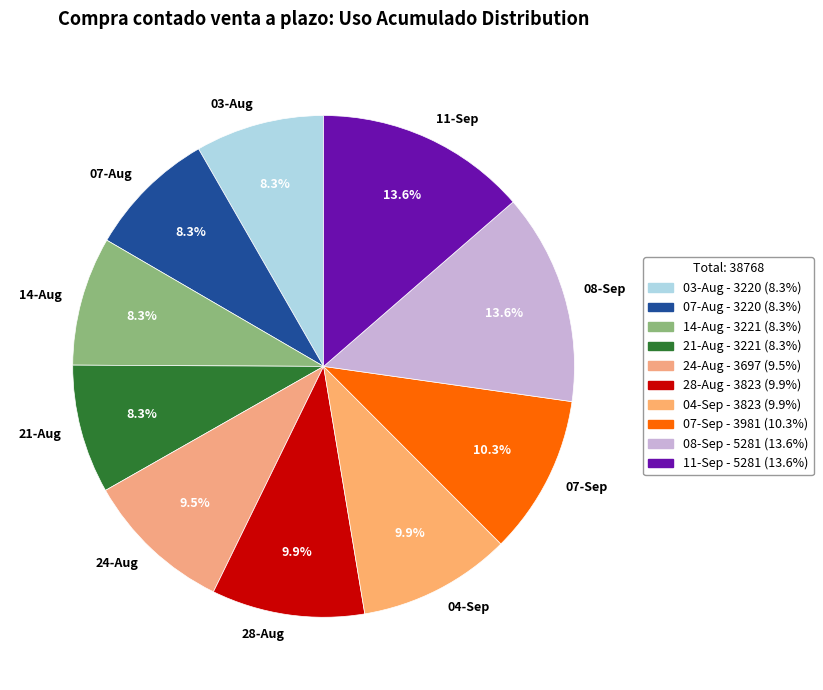

Is there a majority slice in this chart?

No